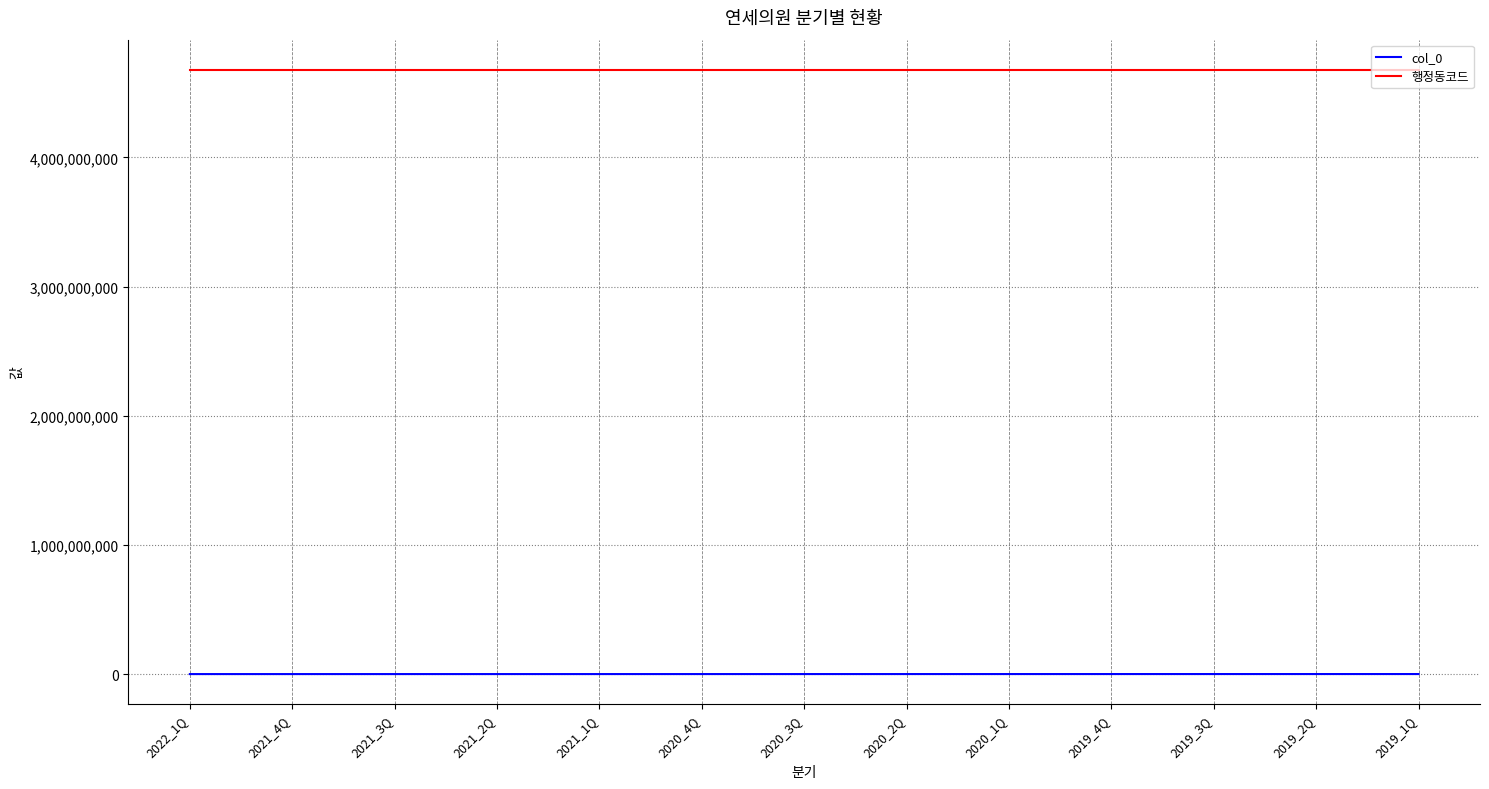

True or false: 행정동코드 and col_0 intersect in this chart.

False